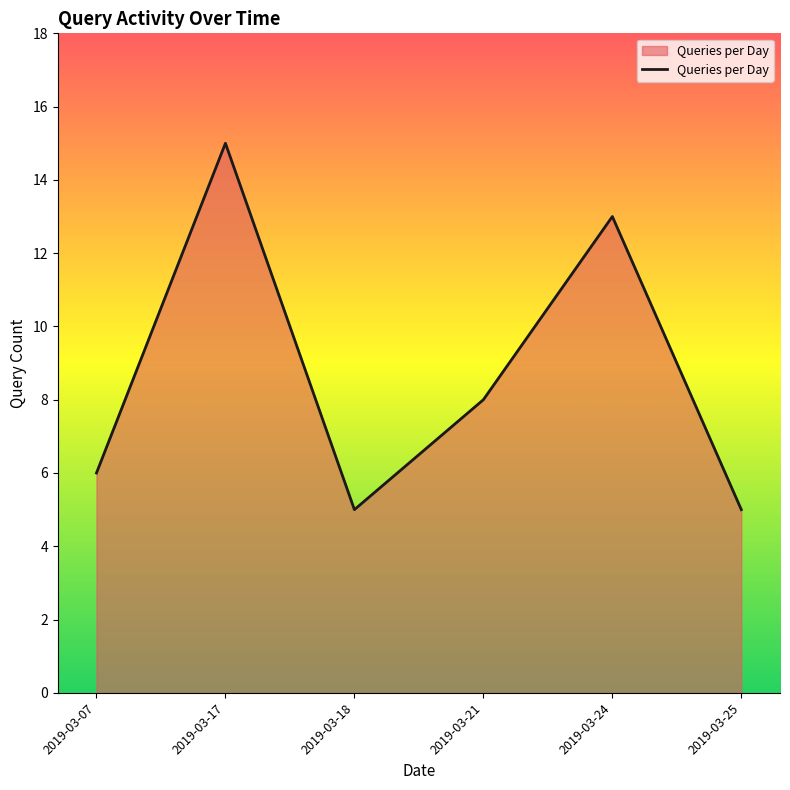

Reading left to right, extract all data points from this chart.

2019-03-07=6	2019-03-17=15	2019-03-18=5	2019-03-21=8	2019-03-24=13	2019-03-25=5